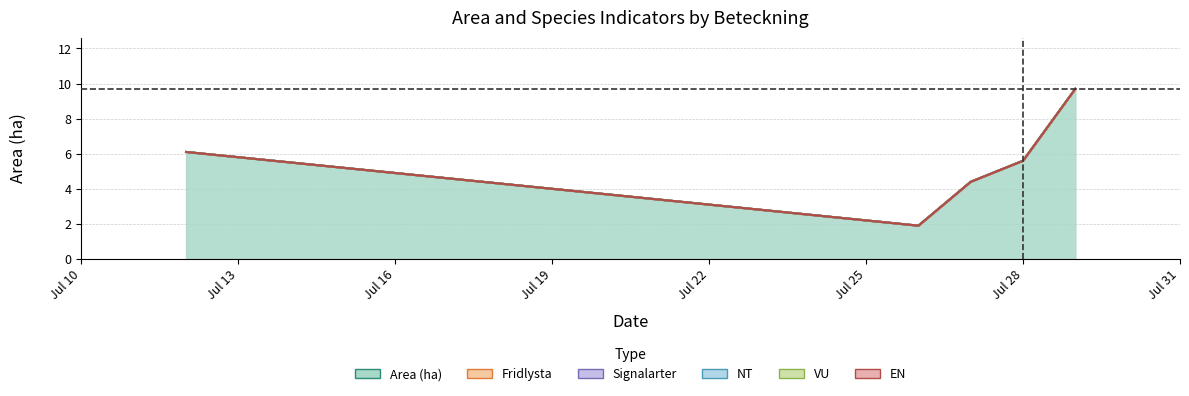

Reading left to right, transcribe all the data shown in this chart.

Area (ha): A 33639-2023=6.1	A 34429-2023=1.9	A 34425-2023=4.4	A 34426-2023=5.6	A 34437-2023=9.7
Fridlysta: A 33639-2023=0.0	A 34429-2023=0.0	A 34425-2023=0.0	A 34426-2023=0.0	A 34437-2023=0.0
Signalarter: A 33639-2023=0.0	A 34429-2023=0.0	A 34425-2023=0.0	A 34426-2023=0.0	A 34437-2023=0.0
NT: A 33639-2023=0.0	A 34429-2023=0.0	A 34425-2023=0.0	A 34426-2023=0.0	A 34437-2023=0.0
VU: A 33639-2023=0.0	A 34429-2023=0.0	A 34425-2023=0.0	A 34426-2023=0.0	A 34437-2023=0.0
EN: A 33639-2023=0.0	A 34429-2023=0.0	A 34425-2023=0.0	A 34426-2023=0.0	A 34437-2023=0.0